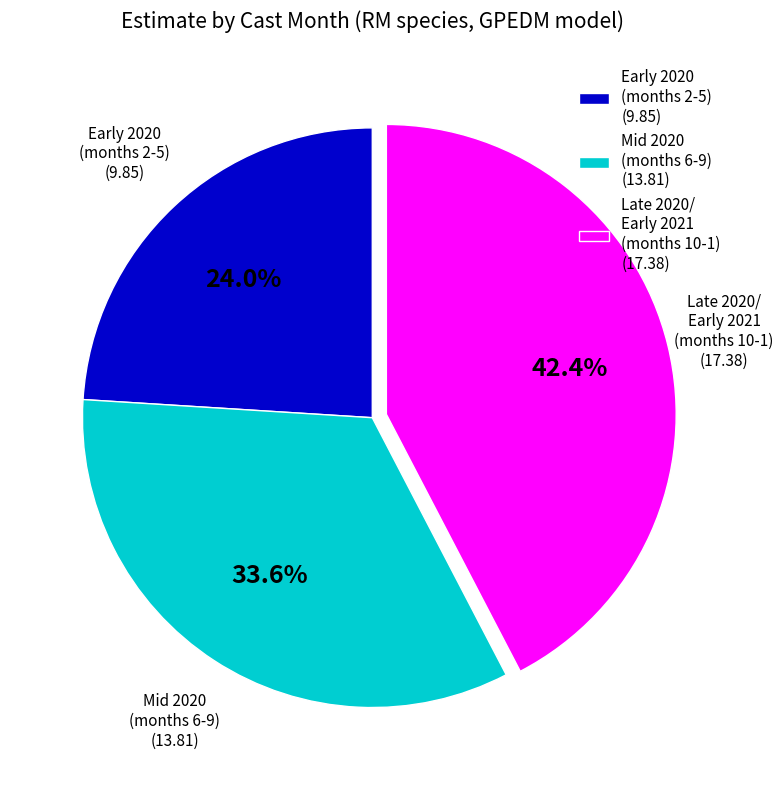

Which has a higher value, Mid 2020 (months 6-9) (13.81) or Early 2020 (months 2-5) (9.85)?

Mid 2020 (months 6-9) (13.81)